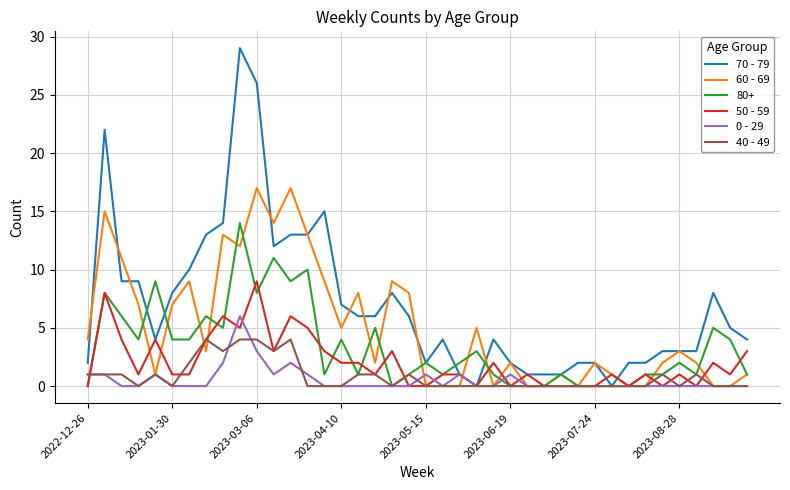

Which series has the largest range (max minus min)?

70 - 79